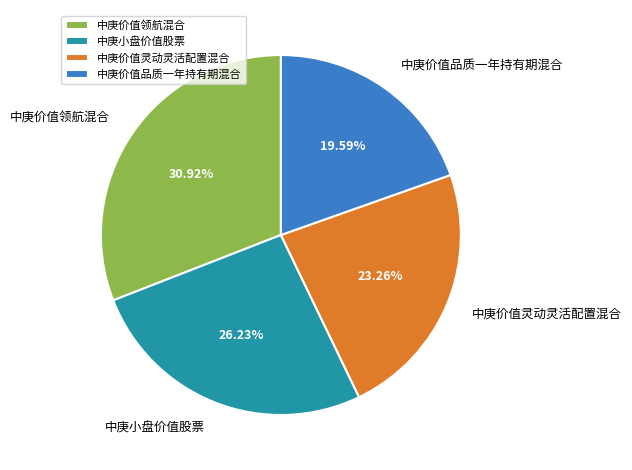

To the nearest percent, what portion does 中庚小盘价值股票 represent?

26%